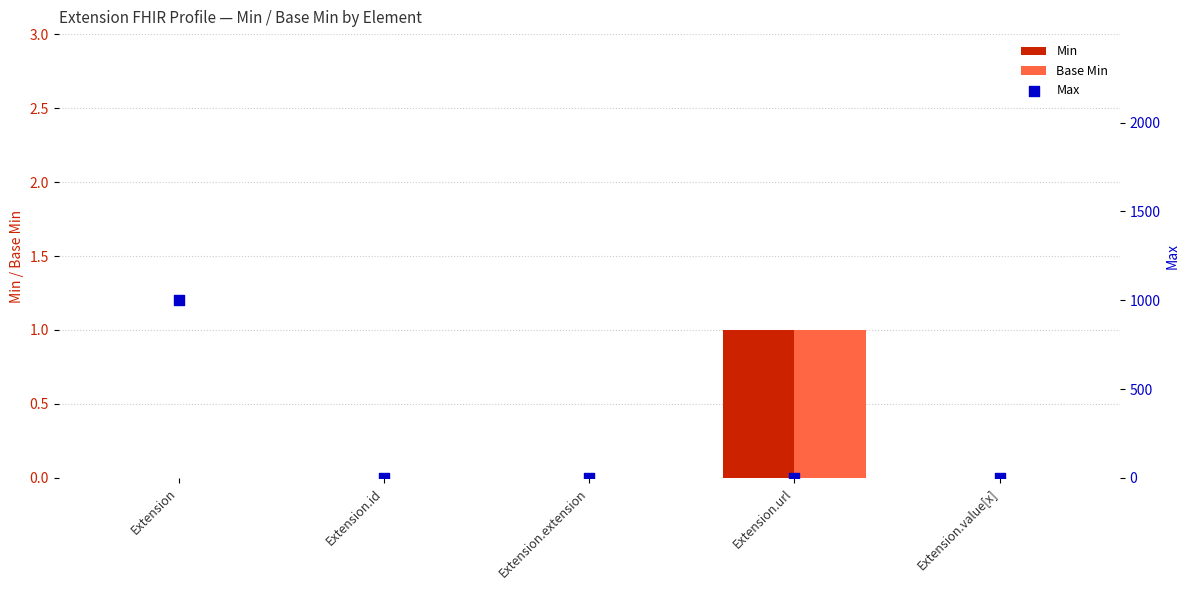

Which series has the largest Y range (max minus min)?

Max